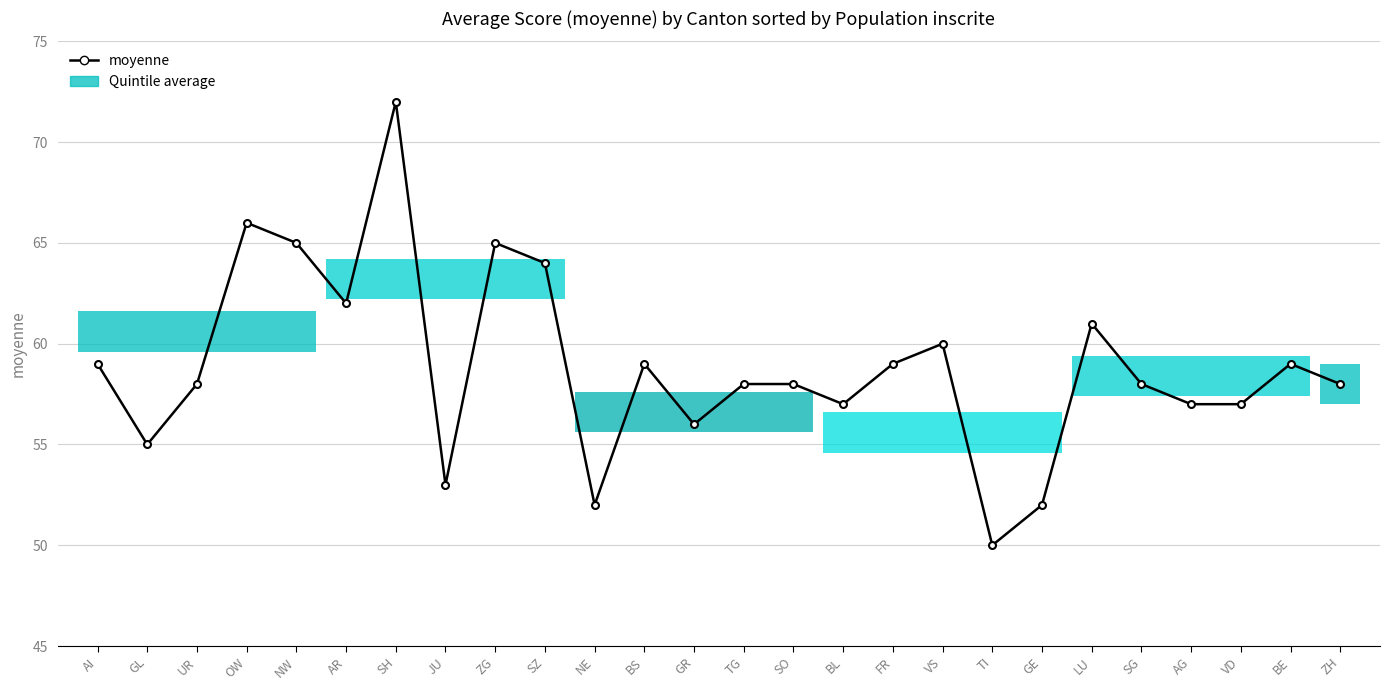

How many distinct data groups are displayed?

1